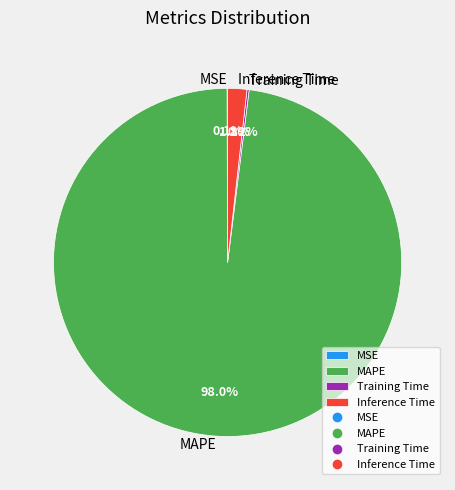

Which has a higher value, Inference Time or MAPE?

MAPE